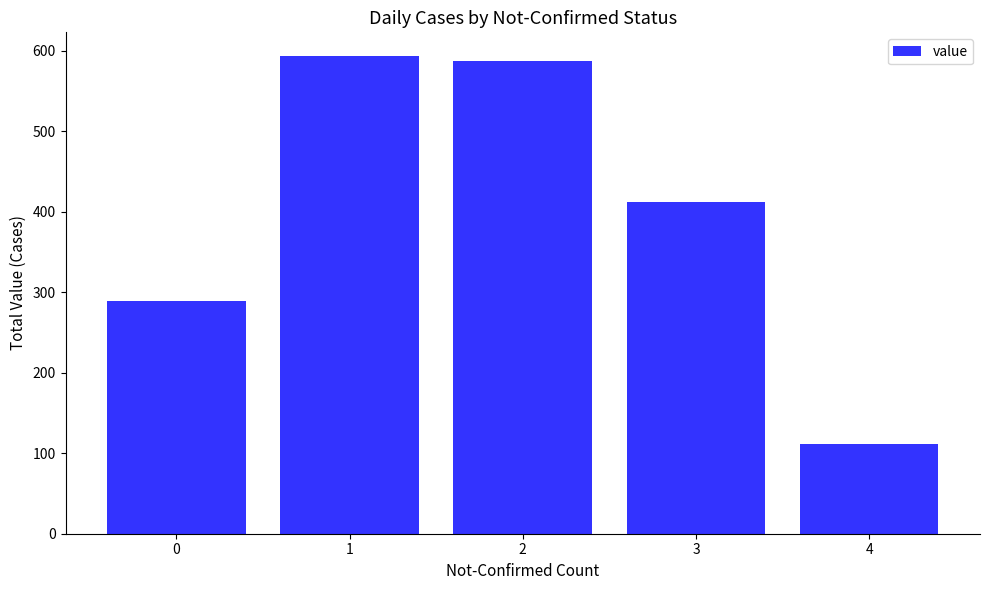

Is it true that the value at 2 is 587?

True